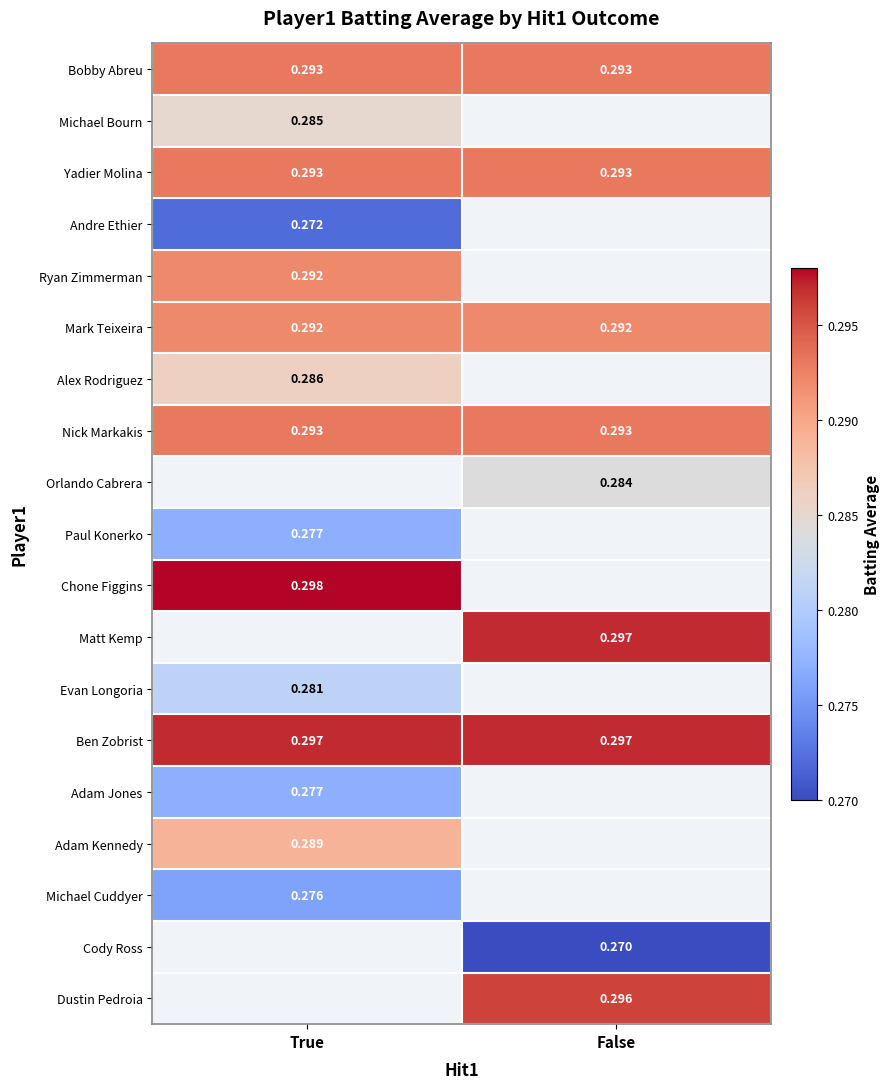

Is the value of Andre Ethier at True greater than the value of Bobby Abreu at True?

No